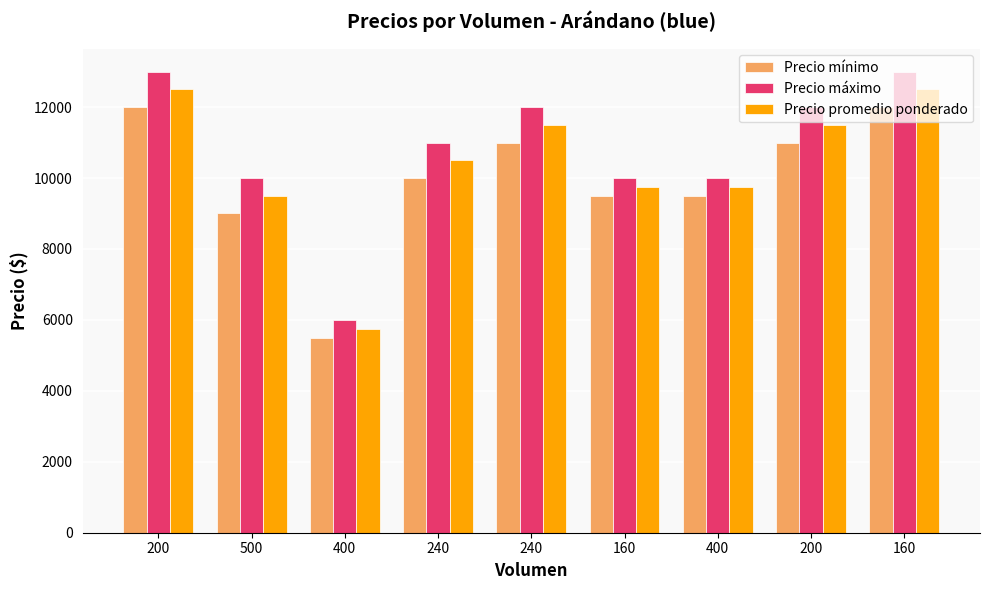

Is the value of Precio máximo at 400 greater than the value of Precio mínimo at 160?

No